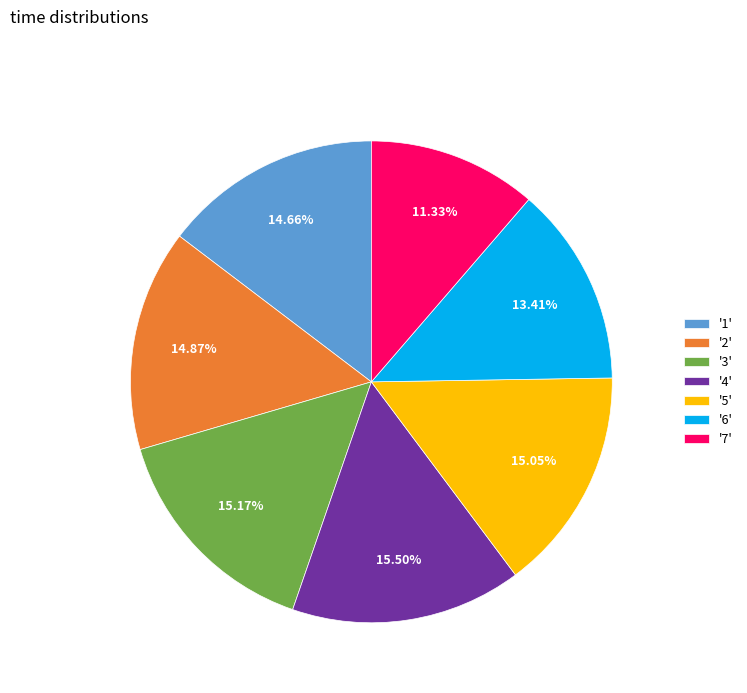

Which slice is the smallest?

'7'